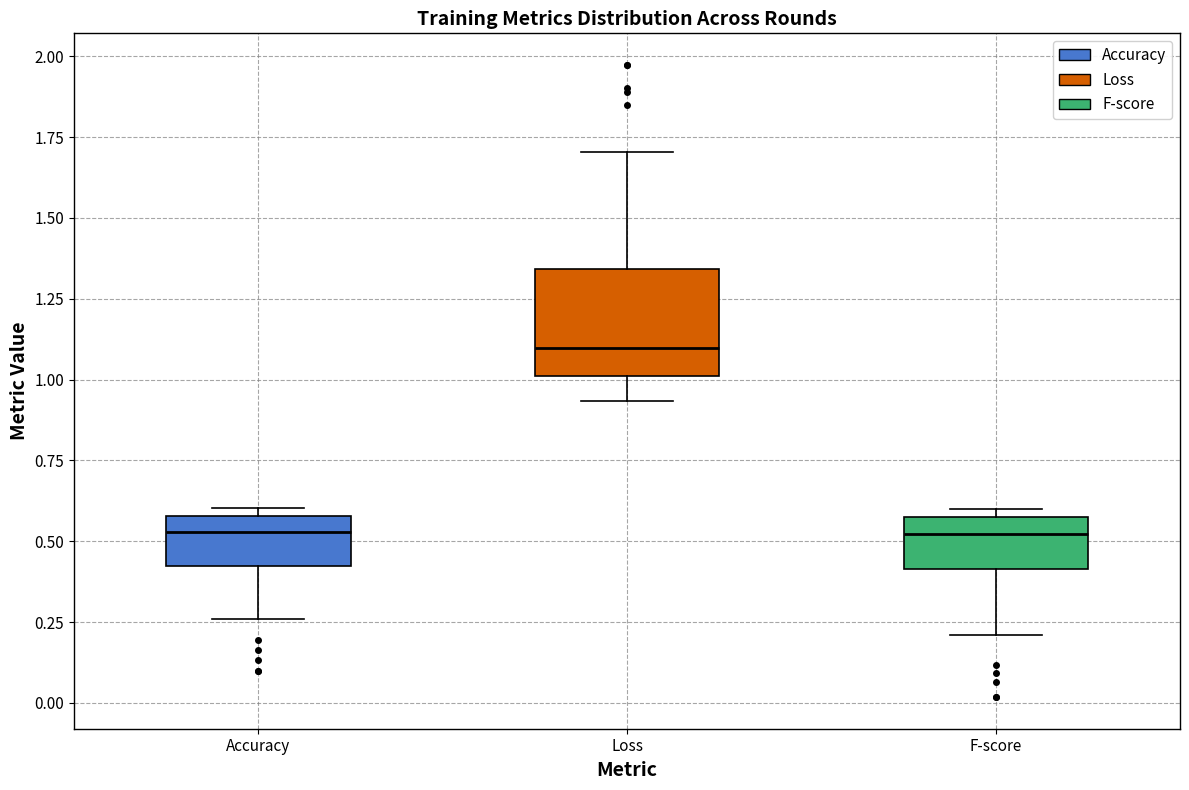

Comparing the boxes themselves (not the whiskers), which one is the tallest?

Loss